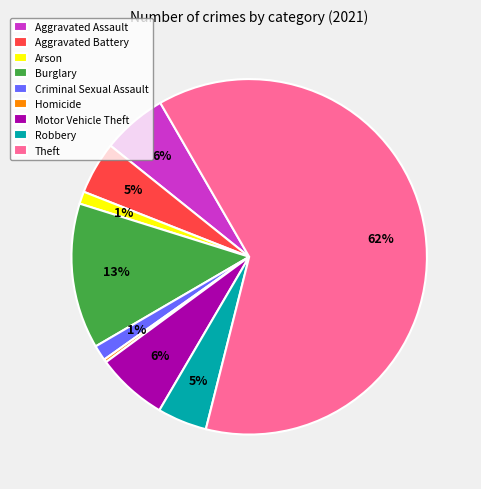

Is Burglary the majority of the pie?

No